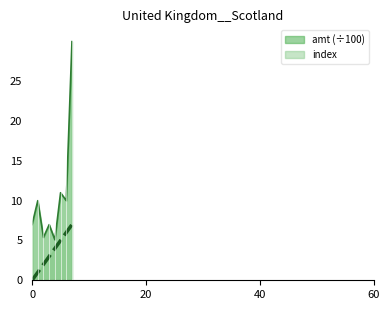

Reading left to right, what are all the values shown in this chart?

index: 0.0	1.0	2.0	3.0	4.0	5.0	6.0	7.0
amt_scaled: 7.0	10.0	5.4	7.0	5.1	11.0	10.0	30.0